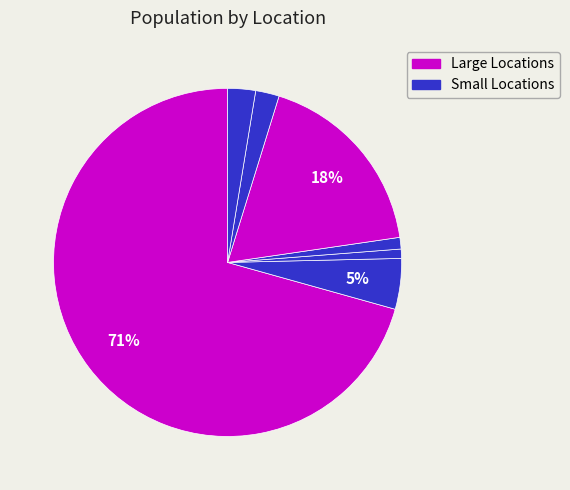

How many slices are in this pie chart?

7